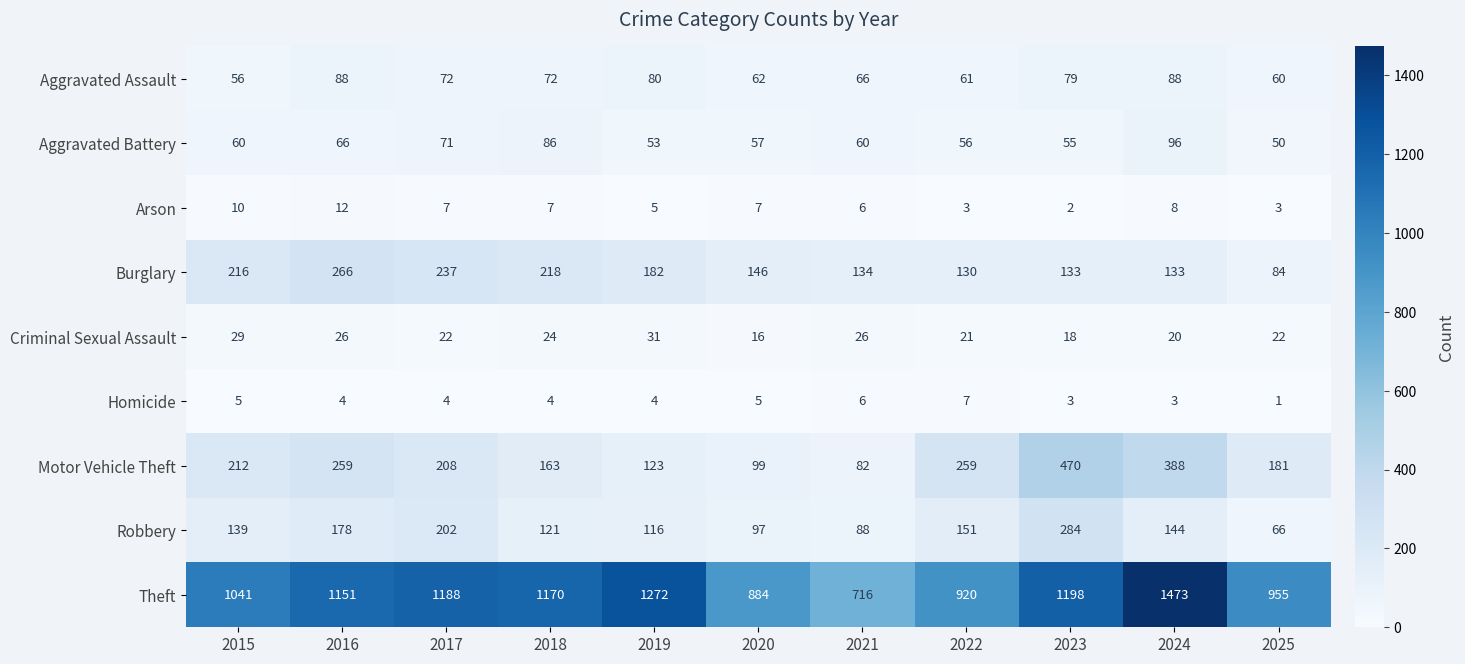

Which series has the largest range (max minus min)?

Theft